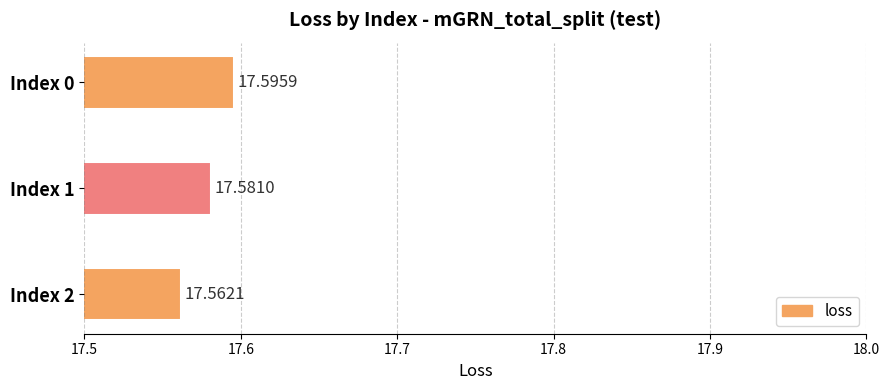

Rank the categories by value from lowest to highest.

Index 2, Index 1, Index 0